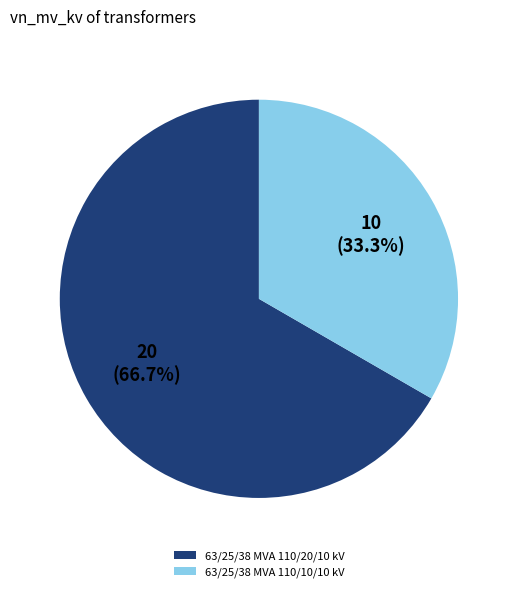

Which slice is the largest?

63/25/38 MVA 110/20/10 kV